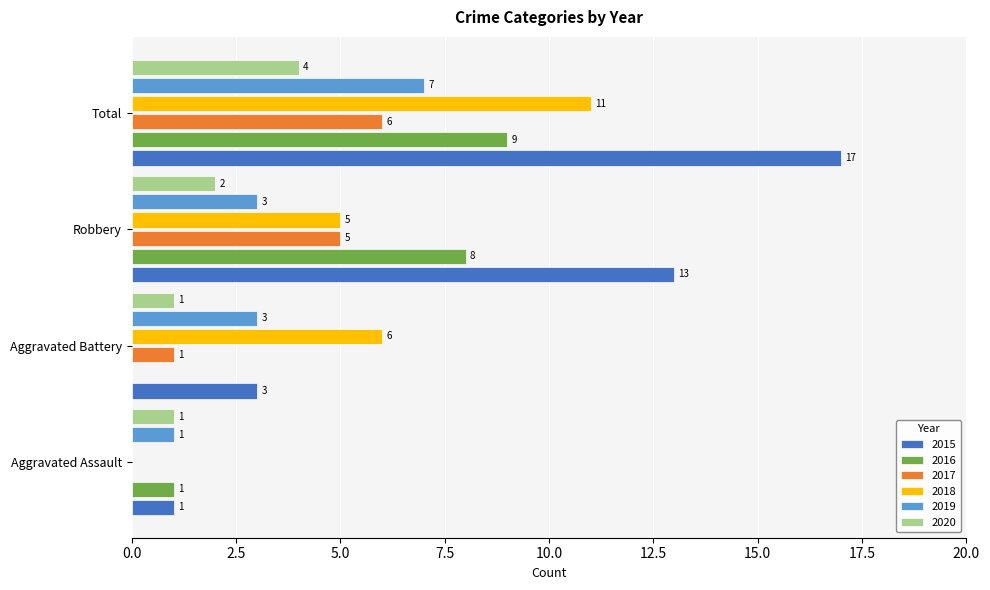

At which label does 2015 reach its peak?

Total